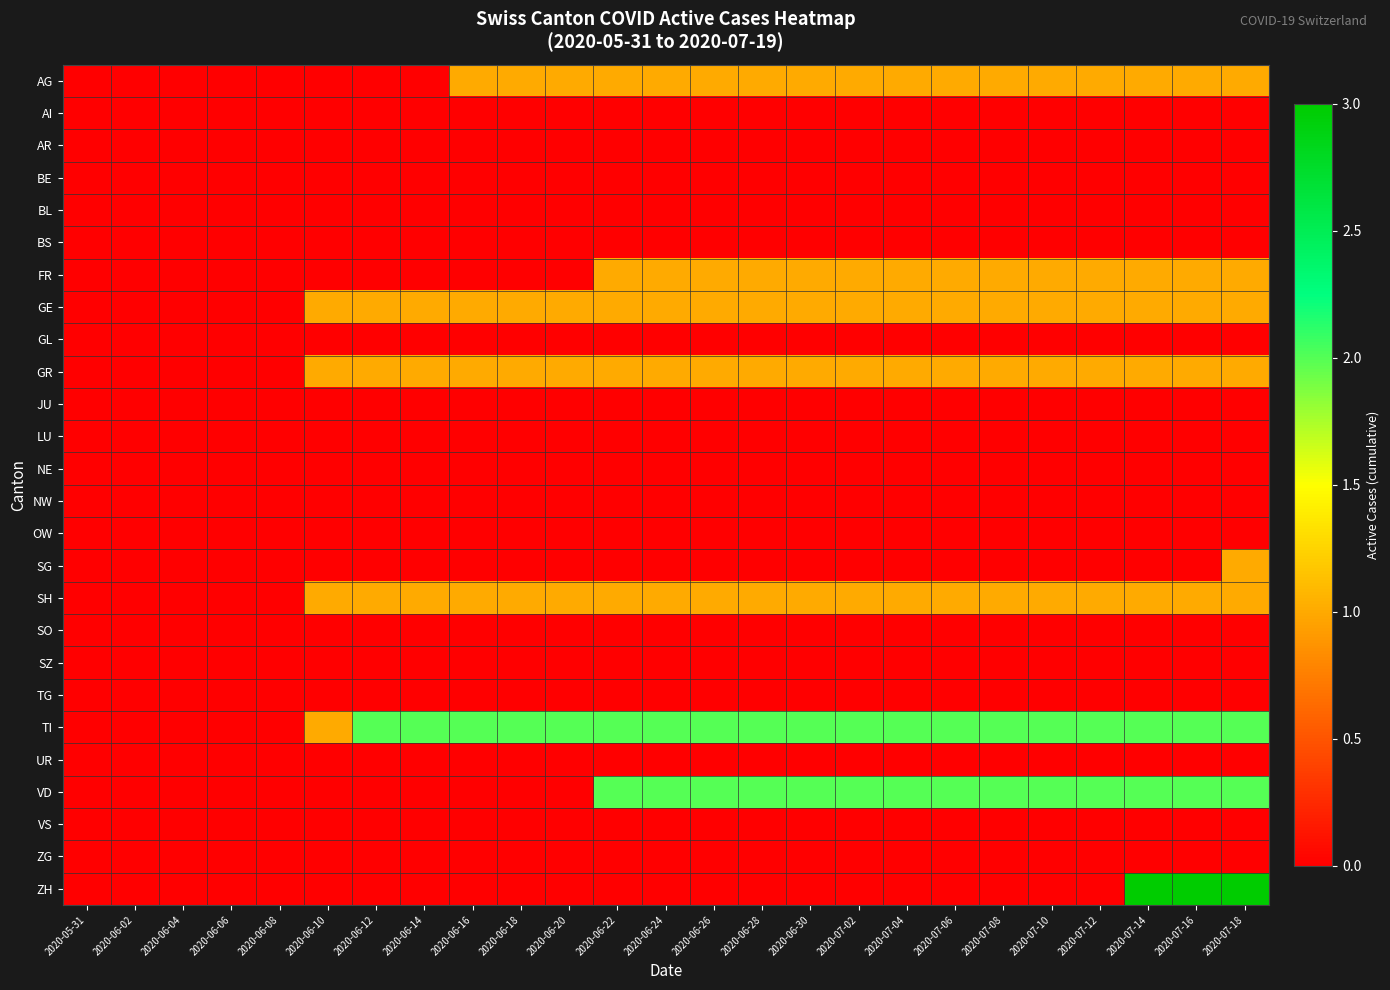

Reading left to right, extract all data points from this chart.

AG: 2020-05-31=0	2020-06-02=0	2020-06-04=0	2020-06-06=0	2020-06-08=0	2020-06-10=0	2020-06-12=0	2020-06-14=0	2020-06-16=1	2020-06-18=1	2020-06-20=1	2020-06-22=1	2020-06-24=1	2020-06-26=1	2020-06-28=1	2020-06-30=1	2020-07-02=1	2020-07-04=1	2020-07-06=1	2020-07-08=1	2020-07-10=1	2020-07-12=1	2020-07-14=1	2020-07-16=1	2020-07-18=1
AI: 2020-05-31=0	2020-06-02=0	2020-06-04=0	2020-06-06=0	2020-06-08=0	2020-06-10=0	2020-06-12=0	2020-06-14=0	2020-06-16=0	2020-06-18=0	2020-06-20=0	2020-06-22=0	2020-06-24=0	2020-06-26=0	2020-06-28=0	2020-06-30=0	2020-07-02=0	2020-07-04=0	2020-07-06=0	2020-07-08=0	2020-07-10=0	2020-07-12=0	2020-07-14=0	2020-07-16=0	2020-07-18=0
AR: 2020-05-31=0	2020-06-02=0	2020-06-04=0	2020-06-06=0	2020-06-08=0	2020-06-10=0	2020-06-12=0	2020-06-14=0	2020-06-16=0	2020-06-18=0	2020-06-20=0	2020-06-22=0	2020-06-24=0	2020-06-26=0	2020-06-28=0	2020-06-30=0	2020-07-02=0	2020-07-04=0	2020-07-06=0	2020-07-08=0	2020-07-10=0	2020-07-12=0	2020-07-14=0	2020-07-16=0	2020-07-18=0
BE: 2020-05-31=0	2020-06-02=0	2020-06-04=0	2020-06-06=0	2020-06-08=0	2020-06-10=0	2020-06-12=0	2020-06-14=0	2020-06-16=0	2020-06-18=0	2020-06-20=0	2020-06-22=0	2020-06-24=0	2020-06-26=0	2020-06-28=0	2020-06-30=0	2020-07-02=0	2020-07-04=0	2020-07-06=0	2020-07-08=0	2020-07-10=0	2020-07-12=0	2020-07-14=0	2020-07-16=0	2020-07-18=0
BL: 2020-05-31=0	2020-06-02=0	2020-06-04=0	2020-06-06=0	2020-06-08=0	2020-06-10=0	2020-06-12=0	2020-06-14=0	2020-06-16=0	2020-06-18=0	2020-06-20=0	2020-06-22=0	2020-06-24=0	2020-06-26=0	2020-06-28=0	2020-06-30=0	2020-07-02=0	2020-07-04=0	2020-07-06=0	2020-07-08=0	2020-07-10=0	2020-07-12=0	2020-07-14=0	2020-07-16=0	2020-07-18=0
BS: 2020-05-31=0	2020-06-02=0	2020-06-04=0	2020-06-06=0	2020-06-08=0	2020-06-10=0	2020-06-12=0	2020-06-14=0	2020-06-16=0	2020-06-18=0	2020-06-20=0	2020-06-22=0	2020-06-24=0	2020-06-26=0	2020-06-28=0	2020-06-30=0	2020-07-02=0	2020-07-04=0	2020-07-06=0	2020-07-08=0	2020-07-10=0	2020-07-12=0	2020-07-14=0	2020-07-16=0	2020-07-18=0
FR: 2020-05-31=0	2020-06-02=0	2020-06-04=0	2020-06-06=0	2020-06-08=0	2020-06-10=0	2020-06-12=0	2020-06-14=0	2020-06-16=0	2020-06-18=0	2020-06-20=0	2020-06-22=1	2020-06-24=1	2020-06-26=1	2020-06-28=1	2020-06-30=1	2020-07-02=1	2020-07-04=1	2020-07-06=1	2020-07-08=1	2020-07-10=1	2020-07-12=1	2020-07-14=1	2020-07-16=1	2020-07-18=1
GE: 2020-05-31=0	2020-06-02=0	2020-06-04=0	2020-06-06=0	2020-06-08=0	2020-06-10=1	2020-06-12=1	2020-06-14=1	2020-06-16=1	2020-06-18=1	2020-06-20=1	2020-06-22=1	2020-06-24=1	2020-06-26=1	2020-06-28=1	2020-06-30=1	2020-07-02=1	2020-07-04=1	2020-07-06=1	2020-07-08=1	2020-07-10=1	2020-07-12=1	2020-07-14=1	2020-07-16=1	2020-07-18=1
GL: 2020-05-31=0	2020-06-02=0	2020-06-04=0	2020-06-06=0	2020-06-08=0	2020-06-10=0	2020-06-12=0	2020-06-14=0	2020-06-16=0	2020-06-18=0	2020-06-20=0	2020-06-22=0	2020-06-24=0	2020-06-26=0	2020-06-28=0	2020-06-30=0	2020-07-02=0	2020-07-04=0	2020-07-06=0	2020-07-08=0	2020-07-10=0	2020-07-12=0	2020-07-14=0	2020-07-16=0	2020-07-18=0
GR: 2020-05-31=0	2020-06-02=0	2020-06-04=0	2020-06-06=0	2020-06-08=0	2020-06-10=1	2020-06-12=1	2020-06-14=1	2020-06-16=1	2020-06-18=1	2020-06-20=1	2020-06-22=1	2020-06-24=1	2020-06-26=1	2020-06-28=1	2020-06-30=1	2020-07-02=1	2020-07-04=1	2020-07-06=1	2020-07-08=1	2020-07-10=1	2020-07-12=1	2020-07-14=1	2020-07-16=1	2020-07-18=1
JU: 2020-05-31=0	2020-06-02=0	2020-06-04=0	2020-06-06=0	2020-06-08=0	2020-06-10=0	2020-06-12=0	2020-06-14=0	2020-06-16=0	2020-06-18=0	2020-06-20=0	2020-06-22=0	2020-06-24=0	2020-06-26=0	2020-06-28=0	2020-06-30=0	2020-07-02=0	2020-07-04=0	2020-07-06=0	2020-07-08=0	2020-07-10=0	2020-07-12=0	2020-07-14=0	2020-07-16=0	2020-07-18=0
LU: 2020-05-31=0	2020-06-02=0	2020-06-04=0	2020-06-06=0	2020-06-08=0	2020-06-10=0	2020-06-12=0	2020-06-14=0	2020-06-16=0	2020-06-18=0	2020-06-20=0	2020-06-22=0	2020-06-24=0	2020-06-26=0	2020-06-28=0	2020-06-30=0	2020-07-02=0	2020-07-04=0	2020-07-06=0	2020-07-08=0	2020-07-10=0	2020-07-12=0	2020-07-14=0	2020-07-16=0	2020-07-18=0
NE: 2020-05-31=0	2020-06-02=0	2020-06-04=0	2020-06-06=0	2020-06-08=0	2020-06-10=0	2020-06-12=0	2020-06-14=0	2020-06-16=0	2020-06-18=0	2020-06-20=0	2020-06-22=0	2020-06-24=0	2020-06-26=0	2020-06-28=0	2020-06-30=0	2020-07-02=0	2020-07-04=0	2020-07-06=0	2020-07-08=0	2020-07-10=0	2020-07-12=0	2020-07-14=0	2020-07-16=0	2020-07-18=0
NW: 2020-05-31=0	2020-06-02=0	2020-06-04=0	2020-06-06=0	2020-06-08=0	2020-06-10=0	2020-06-12=0	2020-06-14=0	2020-06-16=0	2020-06-18=0	2020-06-20=0	2020-06-22=0	2020-06-24=0	2020-06-26=0	2020-06-28=0	2020-06-30=0	2020-07-02=0	2020-07-04=0	2020-07-06=0	2020-07-08=0	2020-07-10=0	2020-07-12=0	2020-07-14=0	2020-07-16=0	2020-07-18=0
OW: 2020-05-31=0	2020-06-02=0	2020-06-04=0	2020-06-06=0	2020-06-08=0	2020-06-10=0	2020-06-12=0	2020-06-14=0	2020-06-16=0	2020-06-18=0	2020-06-20=0	2020-06-22=0	2020-06-24=0	2020-06-26=0	2020-06-28=0	2020-06-30=0	2020-07-02=0	2020-07-04=0	2020-07-06=0	2020-07-08=0	2020-07-10=0	2020-07-12=0	2020-07-14=0	2020-07-16=0	2020-07-18=0
SG: 2020-05-31=0	2020-06-02=0	2020-06-04=0	2020-06-06=0	2020-06-08=0	2020-06-10=0	2020-06-12=0	2020-06-14=0	2020-06-16=0	2020-06-18=0	2020-06-20=0	2020-06-22=0	2020-06-24=0	2020-06-26=0	2020-06-28=0	2020-06-30=0	2020-07-02=0	2020-07-04=0	2020-07-06=0	2020-07-08=0	2020-07-10=0	2020-07-12=0	2020-07-14=0	2020-07-16=0	2020-07-18=1
SH: 2020-05-31=0	2020-06-02=0	2020-06-04=0	2020-06-06=0	2020-06-08=0	2020-06-10=1	2020-06-12=1	2020-06-14=1	2020-06-16=1	2020-06-18=1	2020-06-20=1	2020-06-22=1	2020-06-24=1	2020-06-26=1	2020-06-28=1	2020-06-30=1	2020-07-02=1	2020-07-04=1	2020-07-06=1	2020-07-08=1	2020-07-10=1	2020-07-12=1	2020-07-14=1	2020-07-16=1	2020-07-18=1
SO: 2020-05-31=0	2020-06-02=0	2020-06-04=0	2020-06-06=0	2020-06-08=0	2020-06-10=0	2020-06-12=0	2020-06-14=0	2020-06-16=0	2020-06-18=0	2020-06-20=0	2020-06-22=0	2020-06-24=0	2020-06-26=0	2020-06-28=0	2020-06-30=0	2020-07-02=0	2020-07-04=0	2020-07-06=0	2020-07-08=0	2020-07-10=0	2020-07-12=0	2020-07-14=0	2020-07-16=0	2020-07-18=0
SZ: 2020-05-31=0	2020-06-02=0	2020-06-04=0	2020-06-06=0	2020-06-08=0	2020-06-10=0	2020-06-12=0	2020-06-14=0	2020-06-16=0	2020-06-18=0	2020-06-20=0	2020-06-22=0	2020-06-24=0	2020-06-26=0	2020-06-28=0	2020-06-30=0	2020-07-02=0	2020-07-04=0	2020-07-06=0	2020-07-08=0	2020-07-10=0	2020-07-12=0	2020-07-14=0	2020-07-16=0	2020-07-18=0
TG: 2020-05-31=0	2020-06-02=0	2020-06-04=0	2020-06-06=0	2020-06-08=0	2020-06-10=0	2020-06-12=0	2020-06-14=0	2020-06-16=0	2020-06-18=0	2020-06-20=0	2020-06-22=0	2020-06-24=0	2020-06-26=0	2020-06-28=0	2020-06-30=0	2020-07-02=0	2020-07-04=0	2020-07-06=0	2020-07-08=0	2020-07-10=0	2020-07-12=0	2020-07-14=0	2020-07-16=0	2020-07-18=0
TI: 2020-05-31=0	2020-06-02=0	2020-06-04=0	2020-06-06=0	2020-06-08=0	2020-06-10=1	2020-06-12=2	2020-06-14=2	2020-06-16=2	2020-06-18=2	2020-06-20=2	2020-06-22=2	2020-06-24=2	2020-06-26=2	2020-06-28=2	2020-06-30=2	2020-07-02=2	2020-07-04=2	2020-07-06=2	2020-07-08=2	2020-07-10=2	2020-07-12=2	2020-07-14=2	2020-07-16=2	2020-07-18=2
UR: 2020-05-31=0	2020-06-02=0	2020-06-04=0	2020-06-06=0	2020-06-08=0	2020-06-10=0	2020-06-12=0	2020-06-14=0	2020-06-16=0	2020-06-18=0	2020-06-20=0	2020-06-22=0	2020-06-24=0	2020-06-26=0	2020-06-28=0	2020-06-30=0	2020-07-02=0	2020-07-04=0	2020-07-06=0	2020-07-08=0	2020-07-10=0	2020-07-12=0	2020-07-14=0	2020-07-16=0	2020-07-18=0
VD: 2020-05-31=0	2020-06-02=0	2020-06-04=0	2020-06-06=0	2020-06-08=0	2020-06-10=0	2020-06-12=0	2020-06-14=0	2020-06-16=0	2020-06-18=0	2020-06-20=0	2020-06-22=2	2020-06-24=2	2020-06-26=2	2020-06-28=2	2020-06-30=2	2020-07-02=2	2020-07-04=2	2020-07-06=2	2020-07-08=2	2020-07-10=2	2020-07-12=2	2020-07-14=2	2020-07-16=2	2020-07-18=2
VS: 2020-05-31=0	2020-06-02=0	2020-06-04=0	2020-06-06=0	2020-06-08=0	2020-06-10=0	2020-06-12=0	2020-06-14=0	2020-06-16=0	2020-06-18=0	2020-06-20=0	2020-06-22=0	2020-06-24=0	2020-06-26=0	2020-06-28=0	2020-06-30=0	2020-07-02=0	2020-07-04=0	2020-07-06=0	2020-07-08=0	2020-07-10=0	2020-07-12=0	2020-07-14=0	2020-07-16=0	2020-07-18=0
ZG: 2020-05-31=0	2020-06-02=0	2020-06-04=0	2020-06-06=0	2020-06-08=0	2020-06-10=0	2020-06-12=0	2020-06-14=0	2020-06-16=0	2020-06-18=0	2020-06-20=0	2020-06-22=0	2020-06-24=0	2020-06-26=0	2020-06-28=0	2020-06-30=0	2020-07-02=0	2020-07-04=0	2020-07-06=0	2020-07-08=0	2020-07-10=0	2020-07-12=0	2020-07-14=0	2020-07-16=0	2020-07-18=0
ZH: 2020-05-31=0	2020-06-02=0	2020-06-04=0	2020-06-06=0	2020-06-08=0	2020-06-10=0	2020-06-12=0	2020-06-14=0	2020-06-16=0	2020-06-18=0	2020-06-20=0	2020-06-22=0	2020-06-24=0	2020-06-26=0	2020-06-28=0	2020-06-30=0	2020-07-02=0	2020-07-04=0	2020-07-06=0	2020-07-08=0	2020-07-10=0	2020-07-12=0	2020-07-14=3	2020-07-16=3	2020-07-18=3